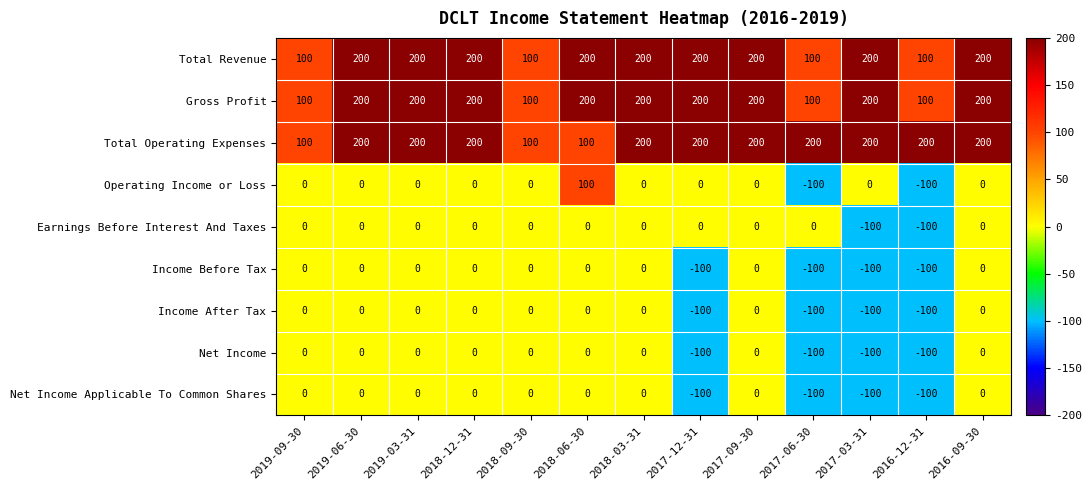

Which series changed the most between 2017-12-31 and 2017-03-31?

Earnings Before Interest And Taxes